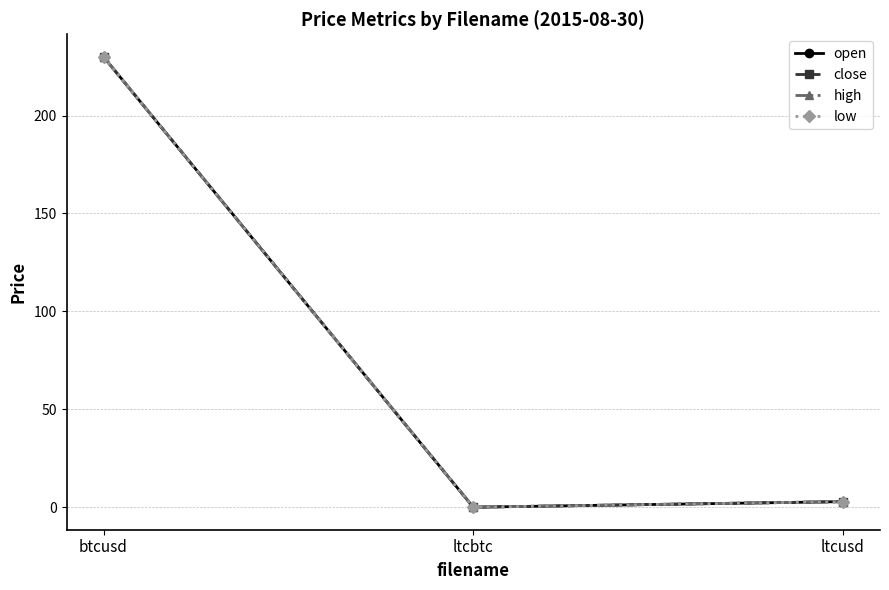

What is the approximate value of low at btcusd?

230.0